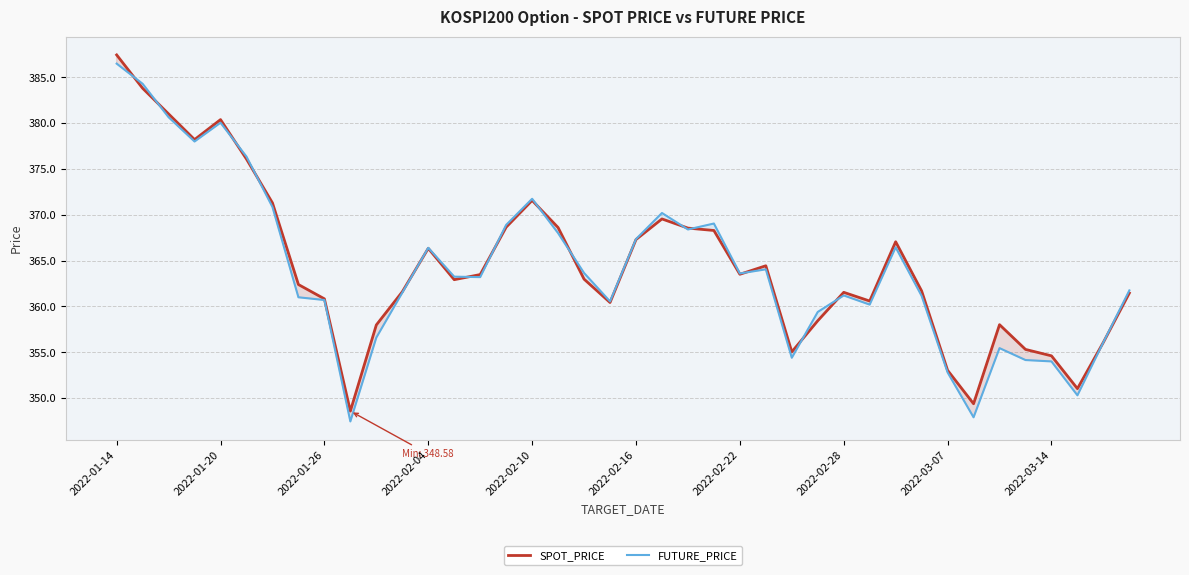

Count the number of categories in the chart.

40